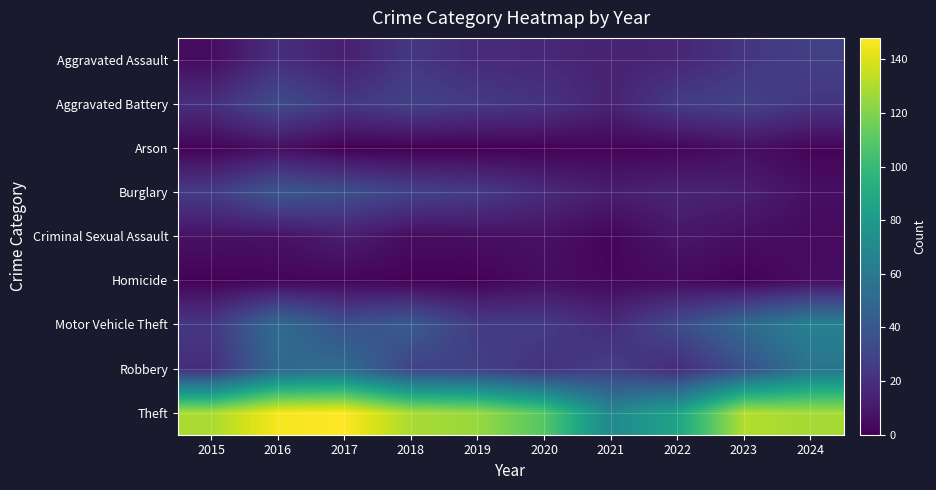

Rank the series by their maximum value, from highest to lowest.

Theft, Motor Vehicle Theft, Robbery, Burglary, Aggravated Battery, Aggravated Assault, Criminal Sexual Assault, Arson, Homicide